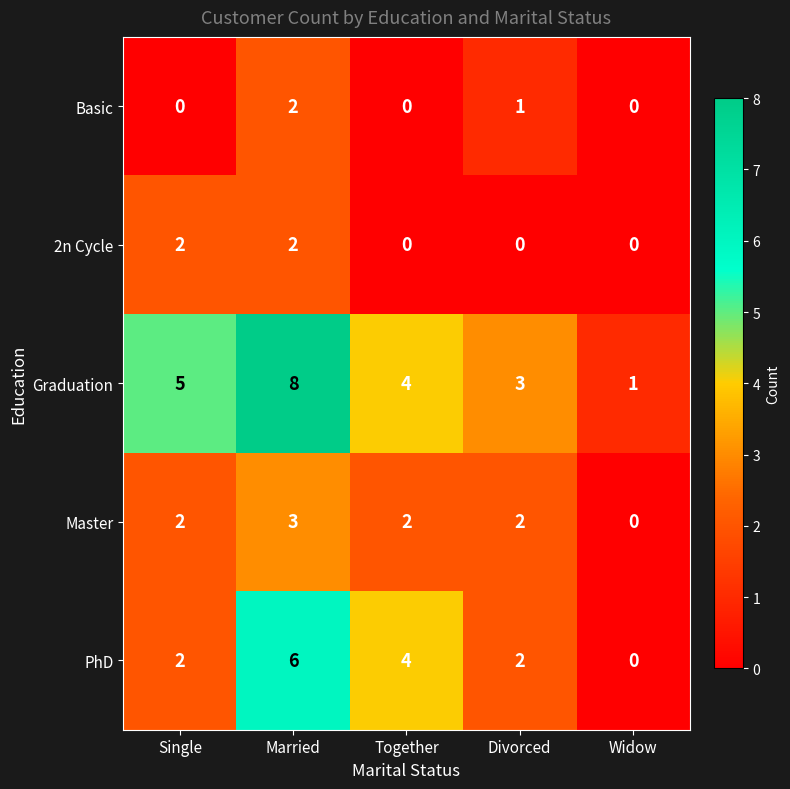

How many categories are shown in the chart?

5